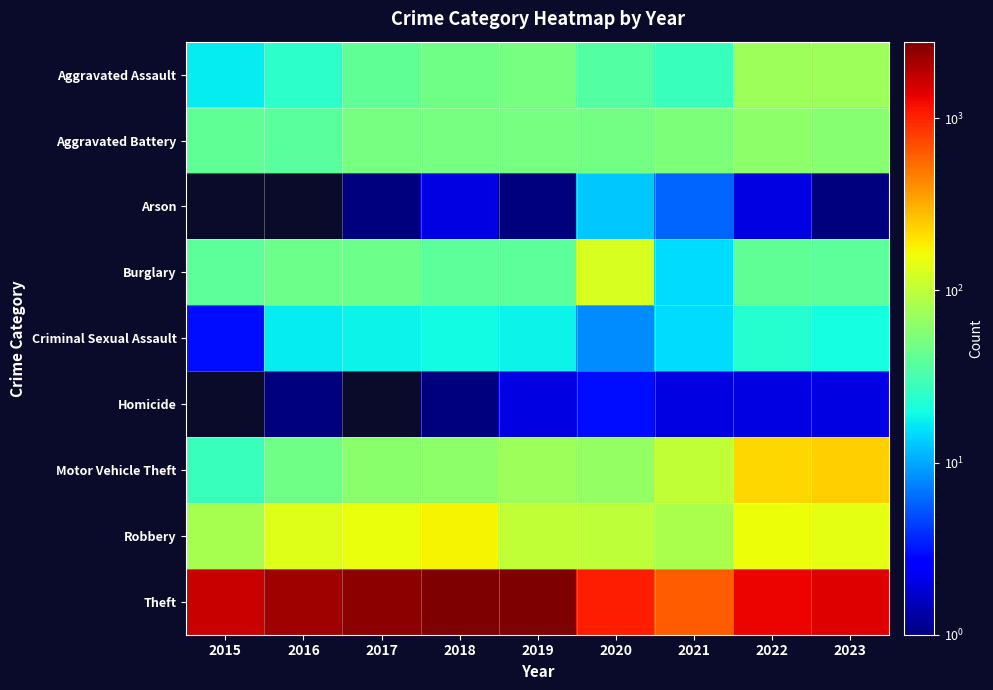

Which series has the largest range (max minus min)?

Theft